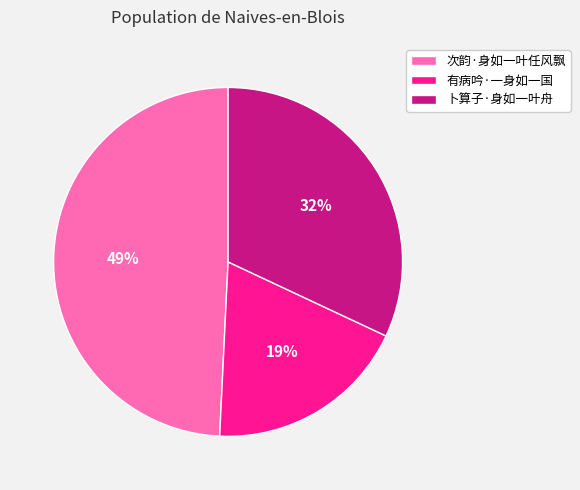

What is the smallest slice in the pie chart?

有病吟·一身如一国